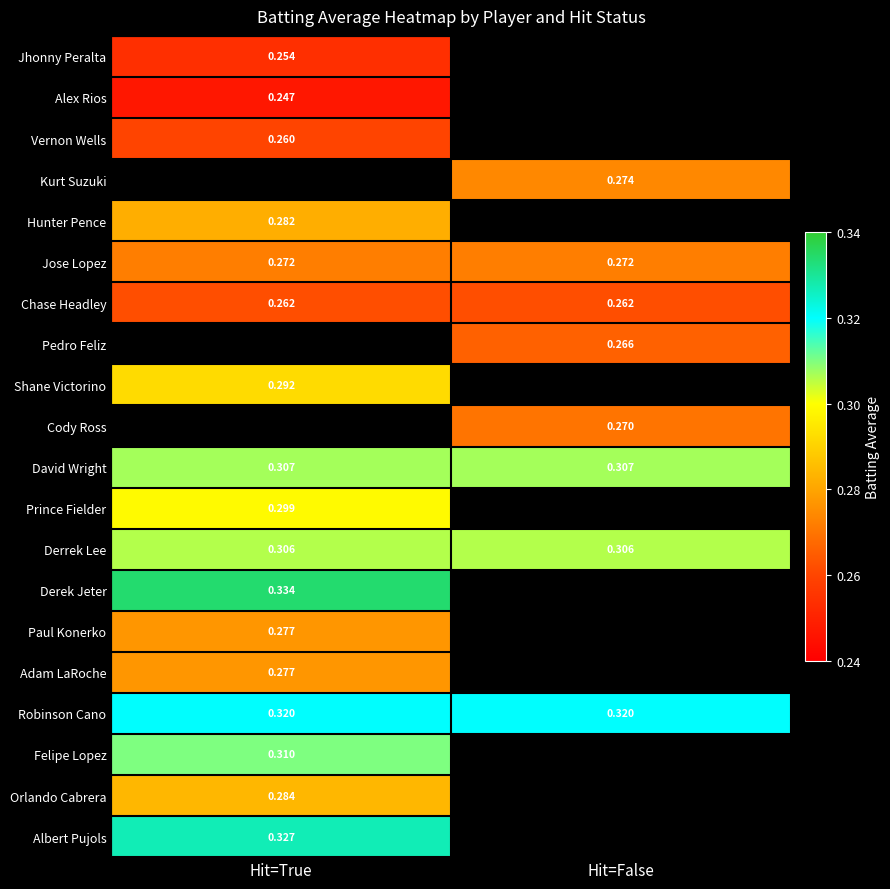

Is the value of Robinson Cano at Hit=False greater than the value of David Wright at Hit=False?

Yes